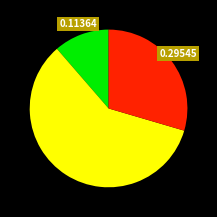

Does any single category account for the majority?

Yes